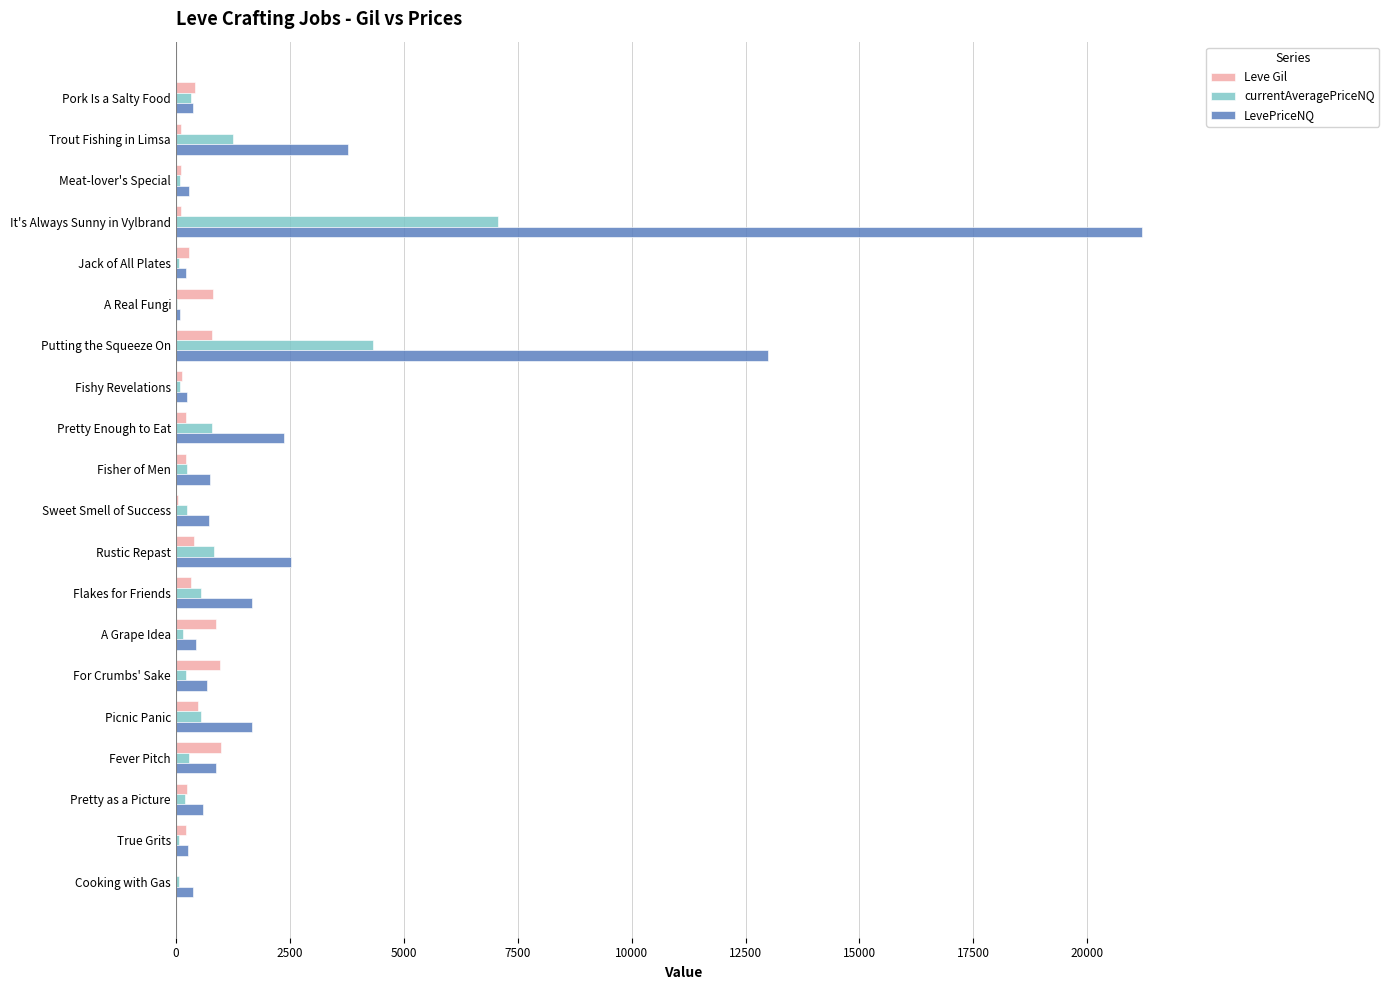

What is the maximum value for Leve Gil?

990.0